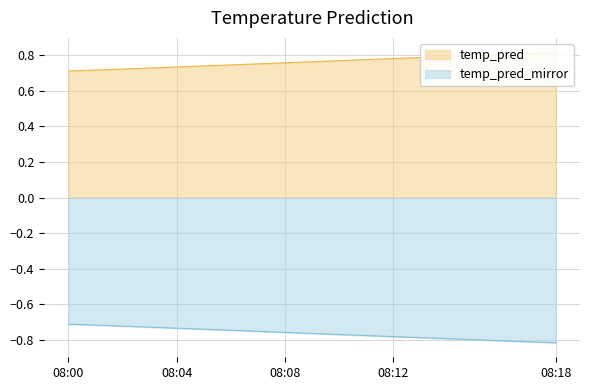

What is the value of the 8th point from the left?

0.8